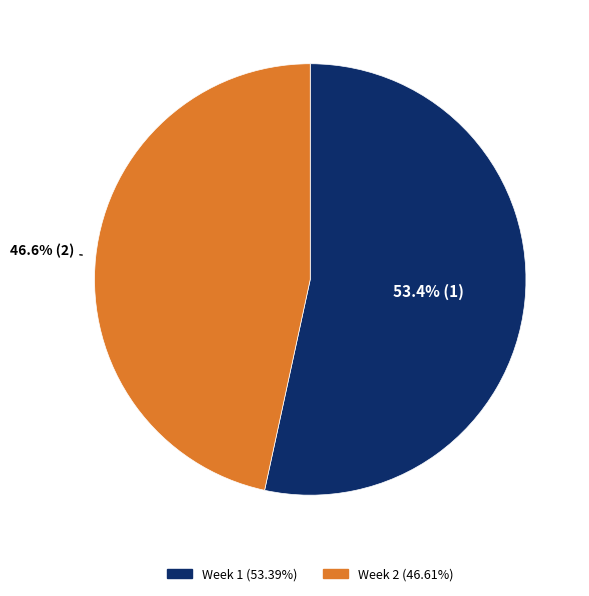

Is there a majority slice in this chart?

Yes